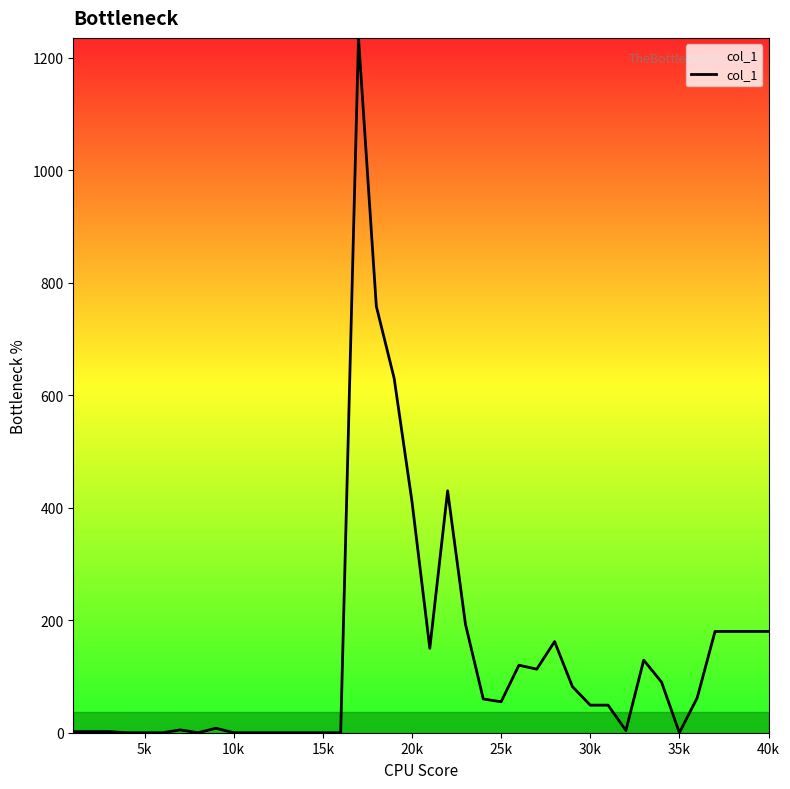

What is the sum of all values?

5521